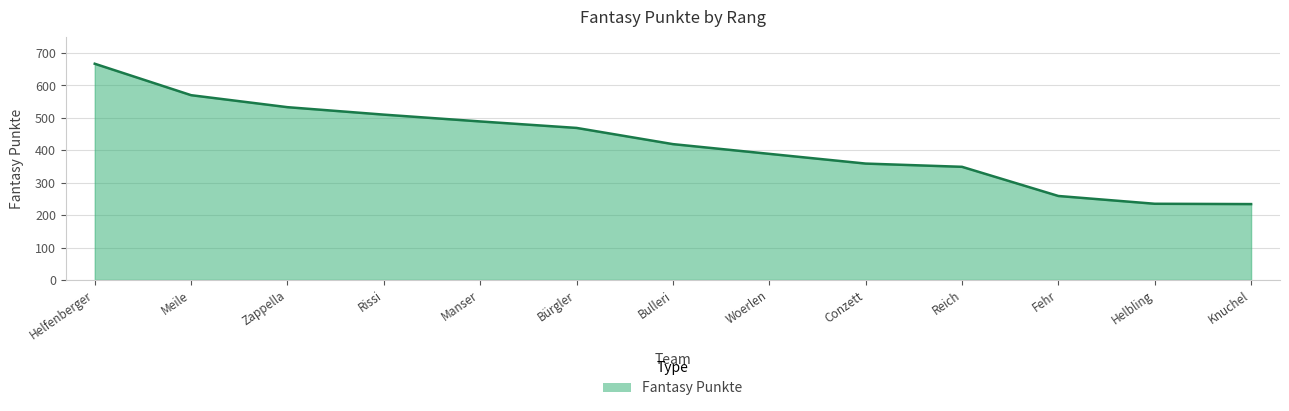

How many lines are shown in the chart?

1